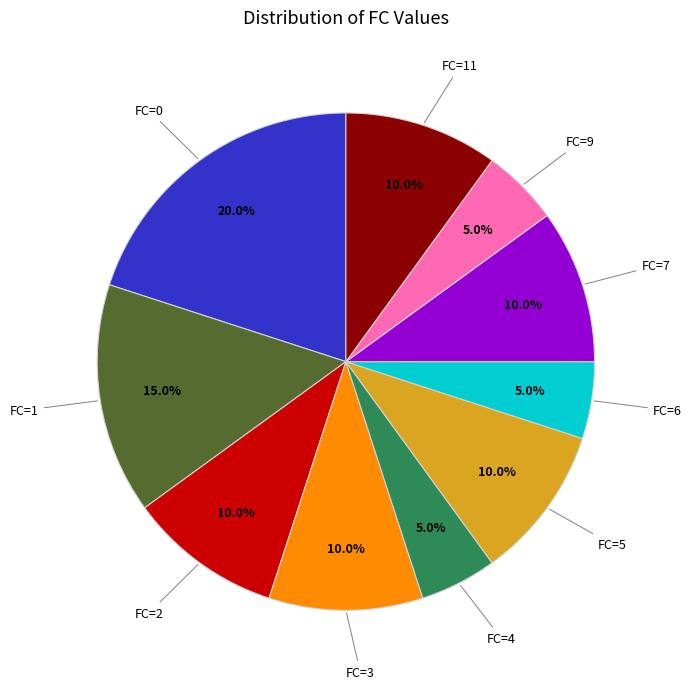

Is there a majority slice in this chart?

No